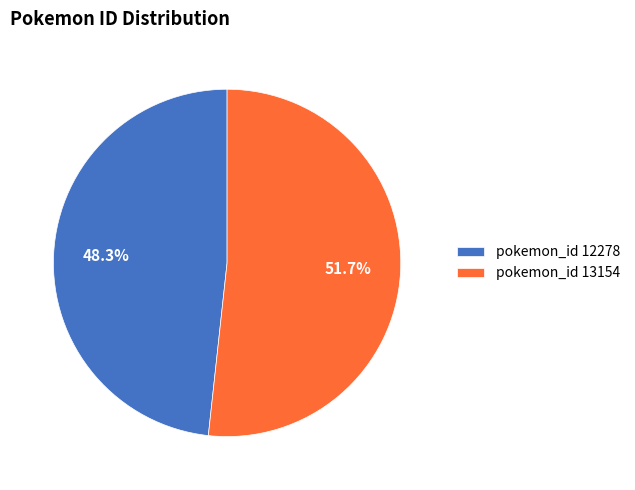

Count the number of slices in the pie.

2